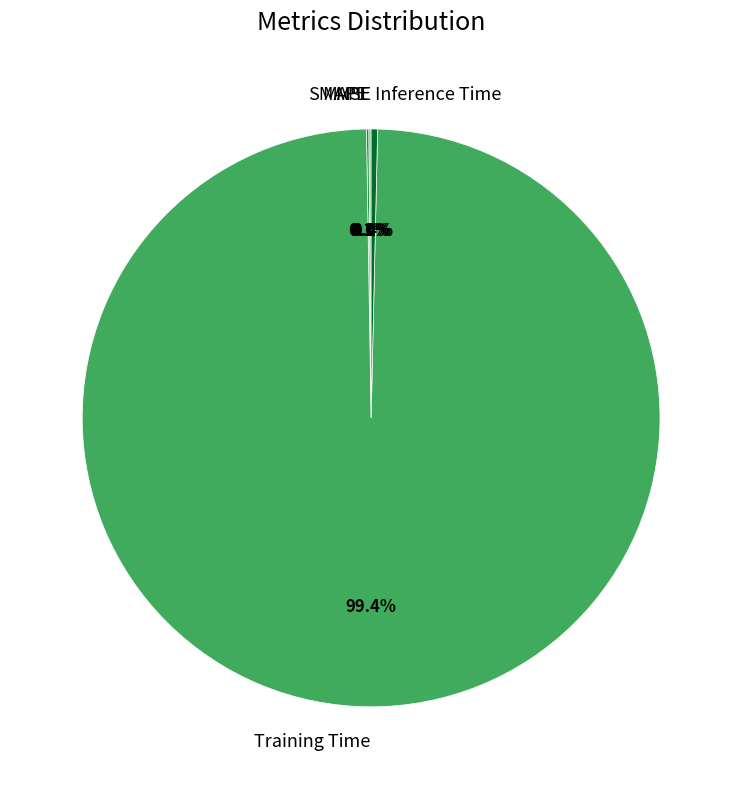

How much of the chart is everything except Training Time?

0.6%